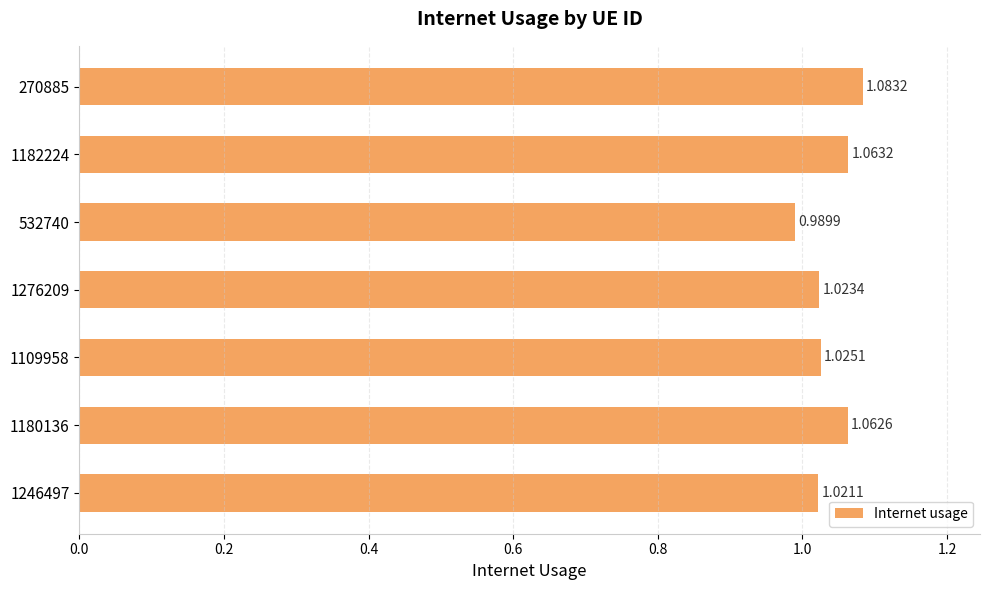

List the labels in order of value, largest first.

270885, 1182224, 1180136, 1109958, 1276209, 1246497, 532740